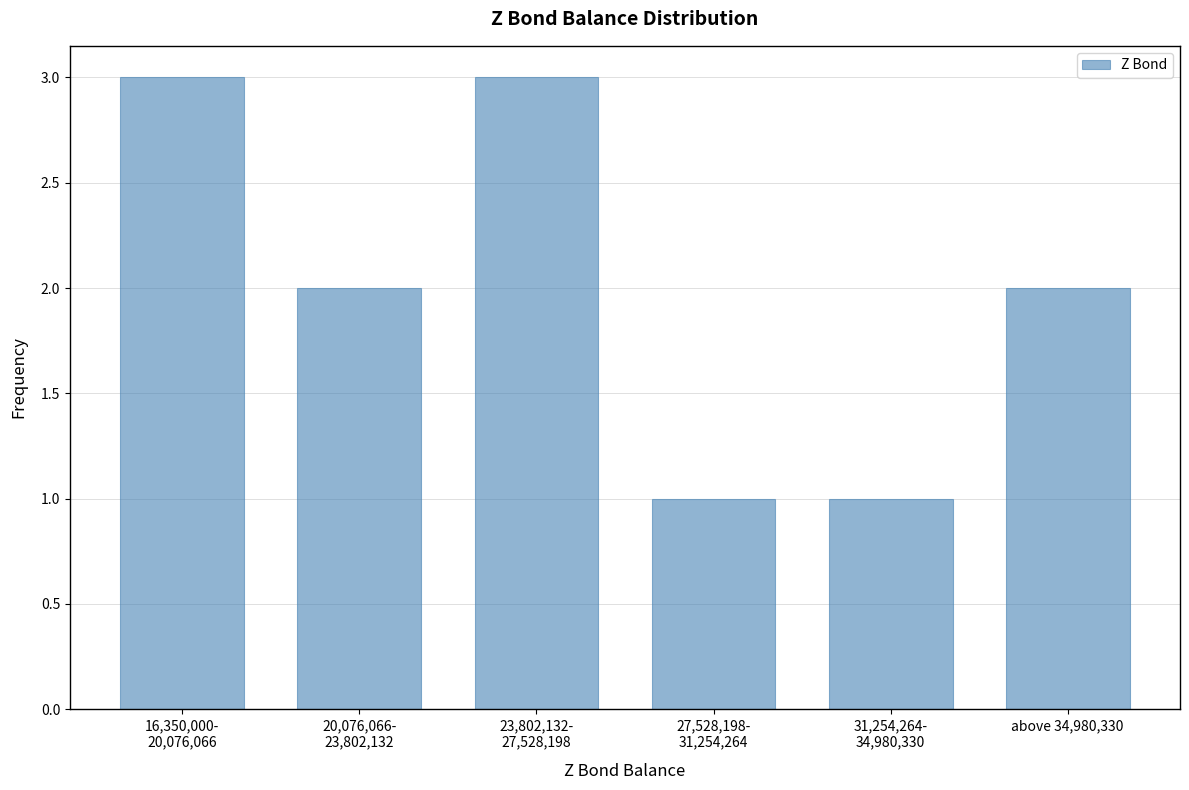

Reading left to right, list all the values displayed in this chart.

3	2	3	1	1	2